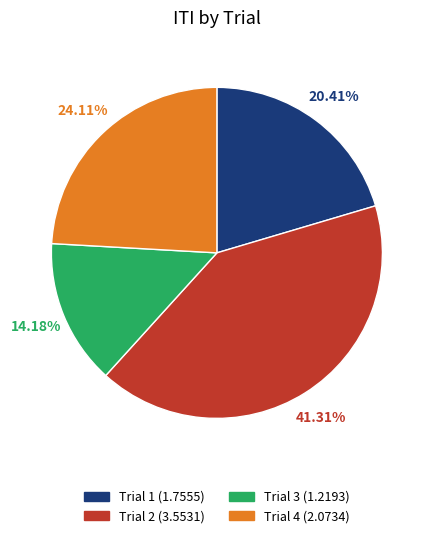

What is the ratio of the value at Trial 2 to the value at Trial 1?

2.0